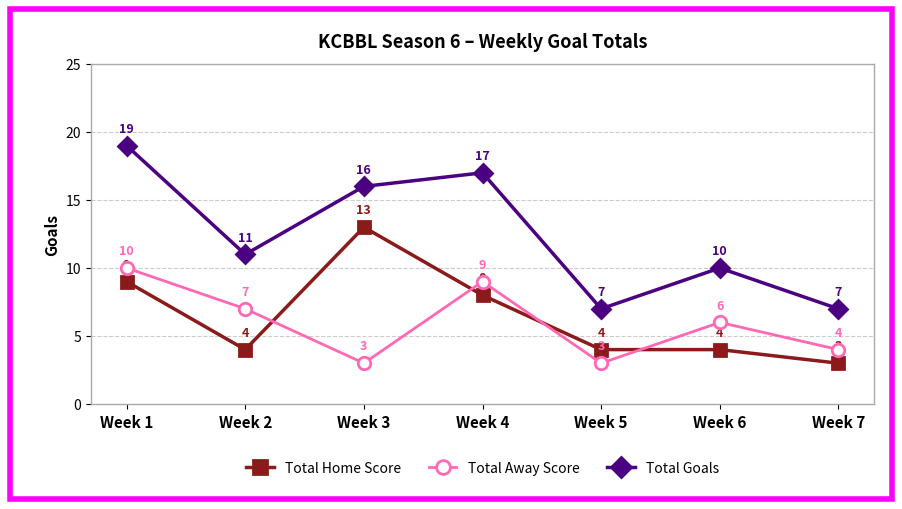

How many lines are shown in the chart?

3